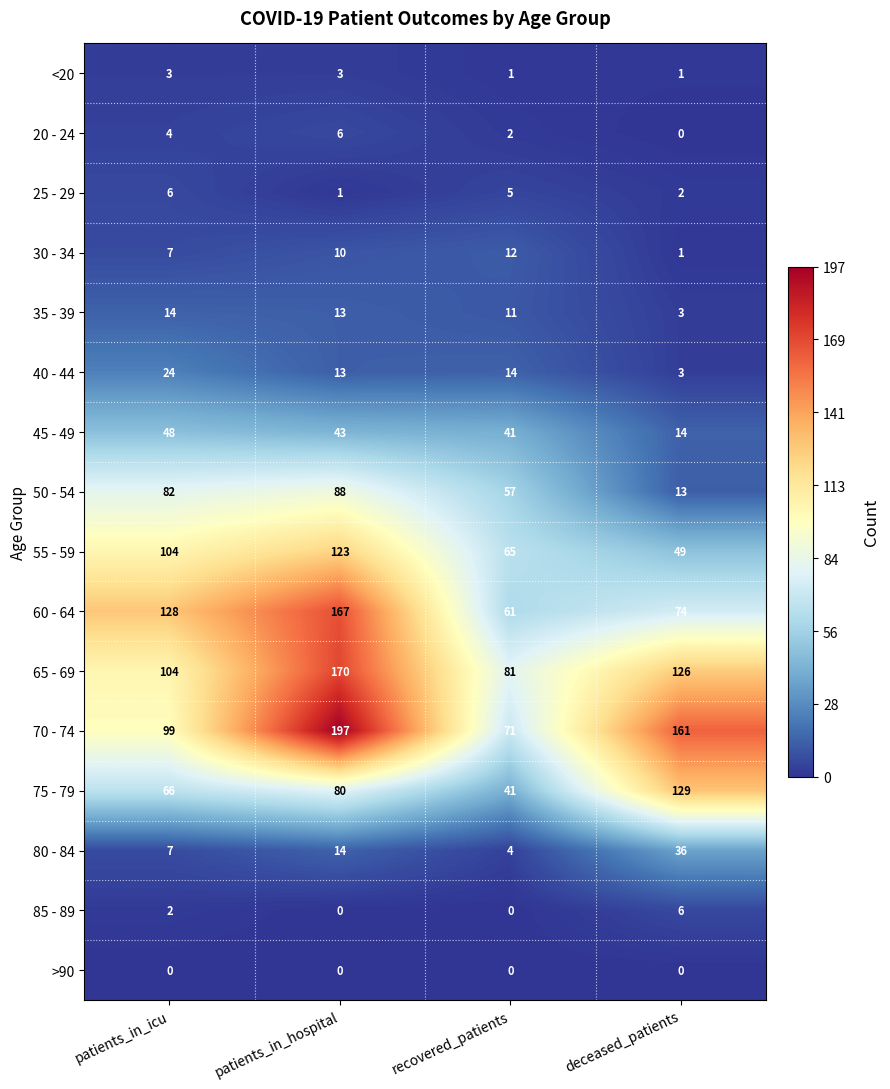

Which label corresponds to the largest value in the chart?

patients_in_hospital